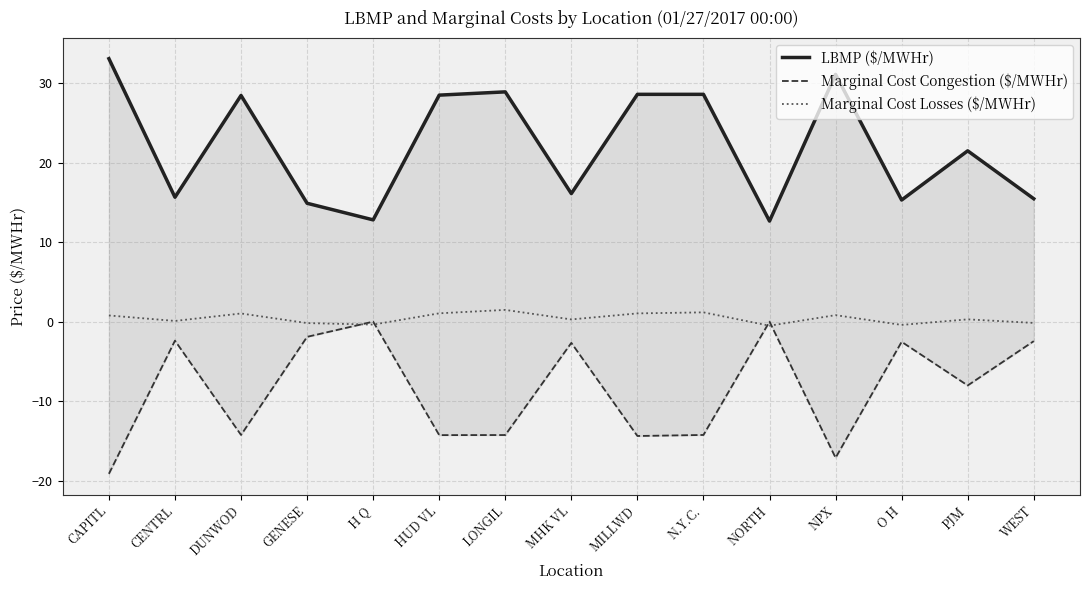

Which series has the widest spread of values?

LBMP ($/MWHr)